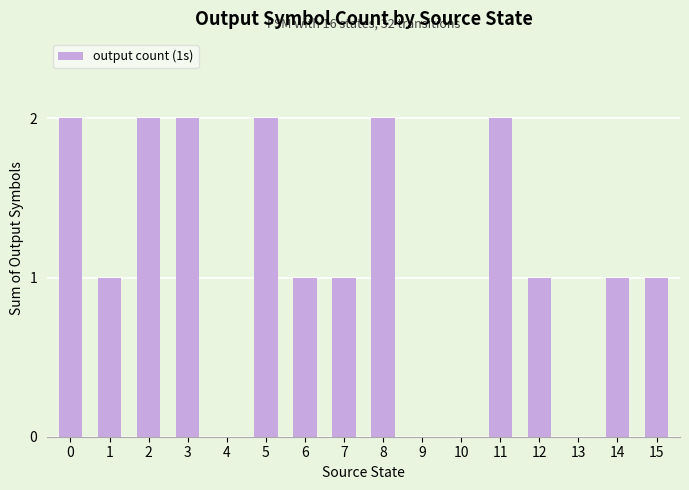

What is the change in value from 4 to 11?

+2